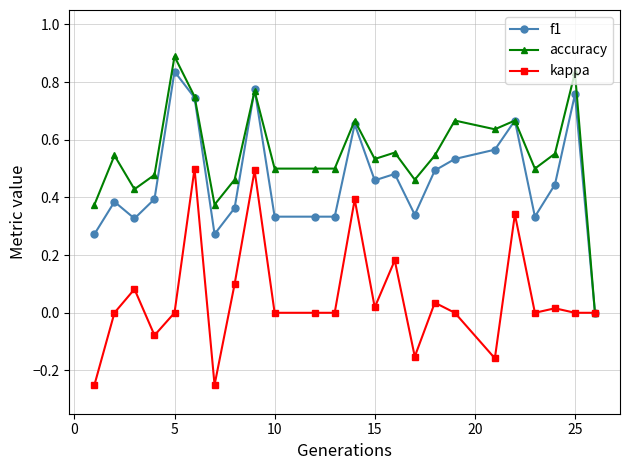

What are all the series names shown in the legend?

f1, accuracy, kappa